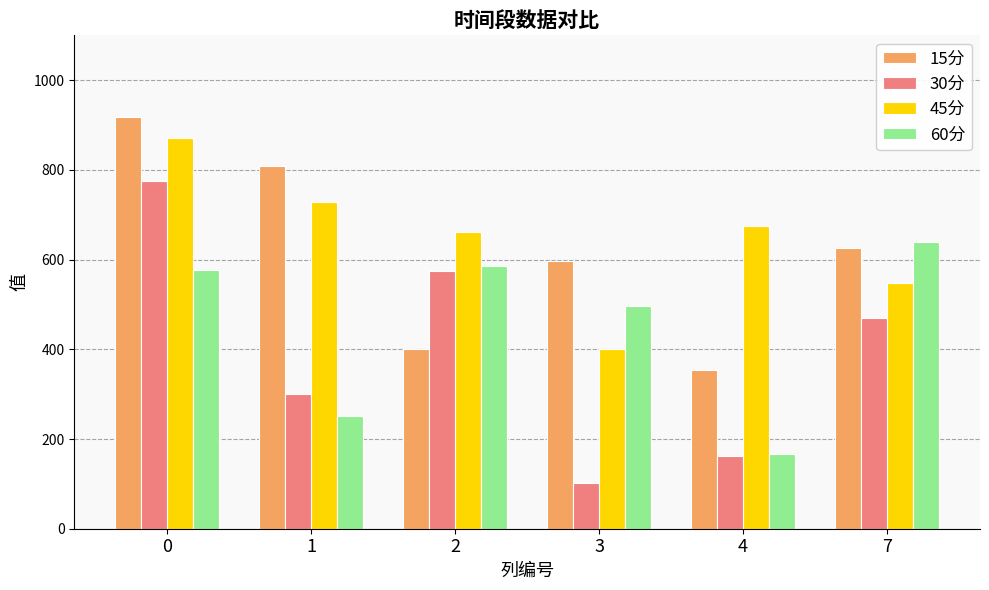

Which series changed the most between 3 and 4?

60分